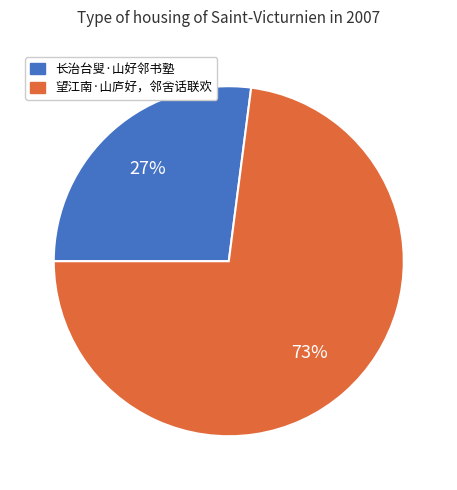

To the nearest percent, what is the difference between the 长治台叟·山好邻书塾 and 望江南·山庐好，邻舍话联欢 slice percentages?

46%